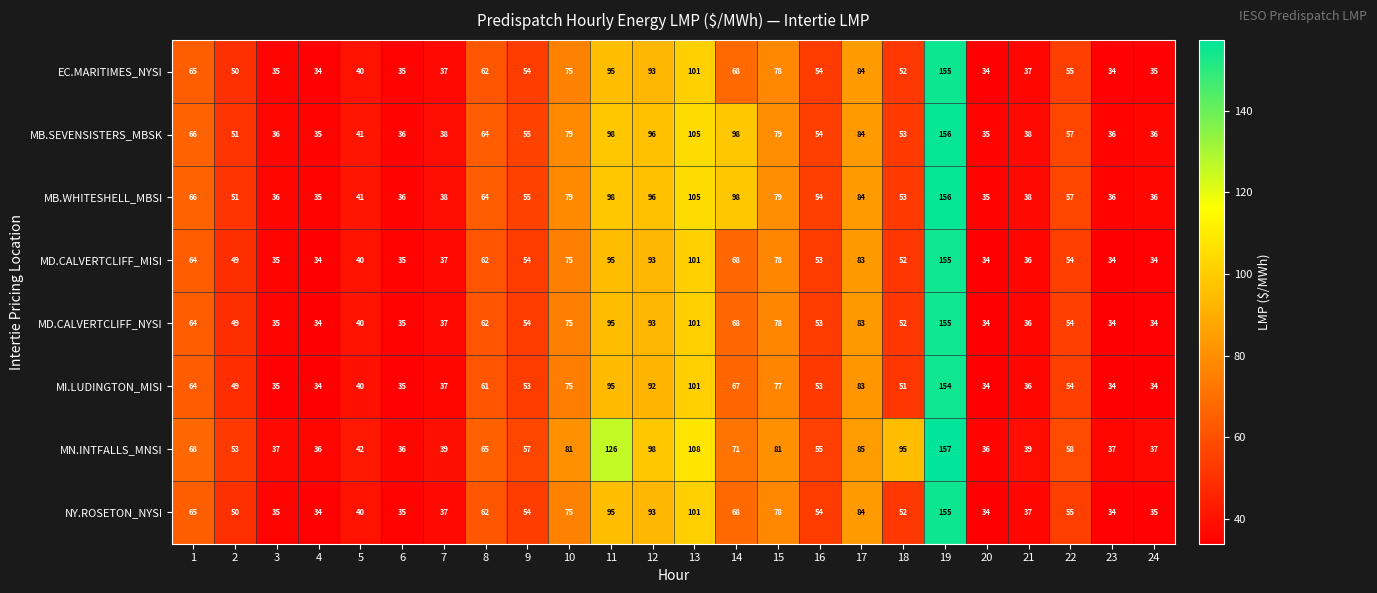

True or false: NY.ROSETON_NYSI has a value of 75 at 10.

True